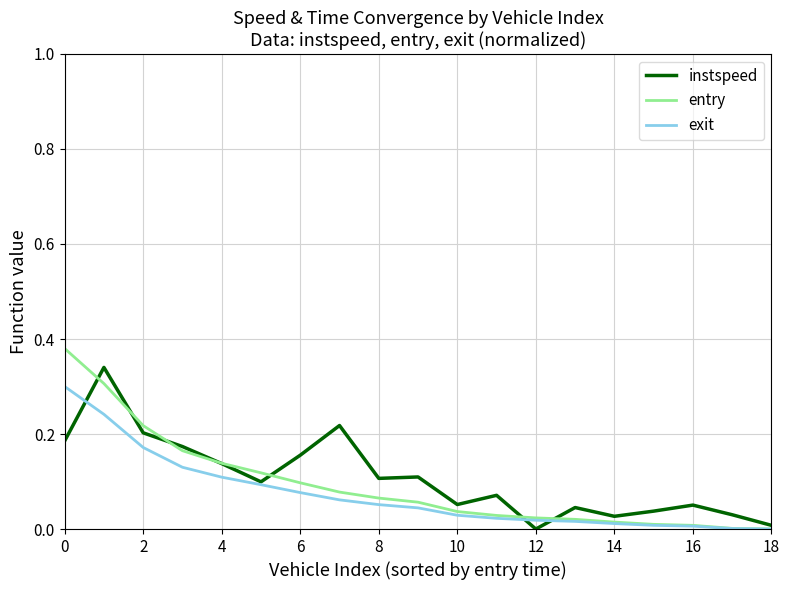

What are all the series names shown in the legend?

instspeed, entry, exit